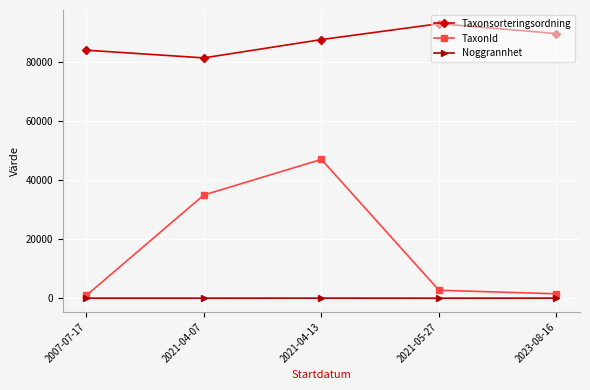

What is the minimum value for Noggrannhet?

15.0